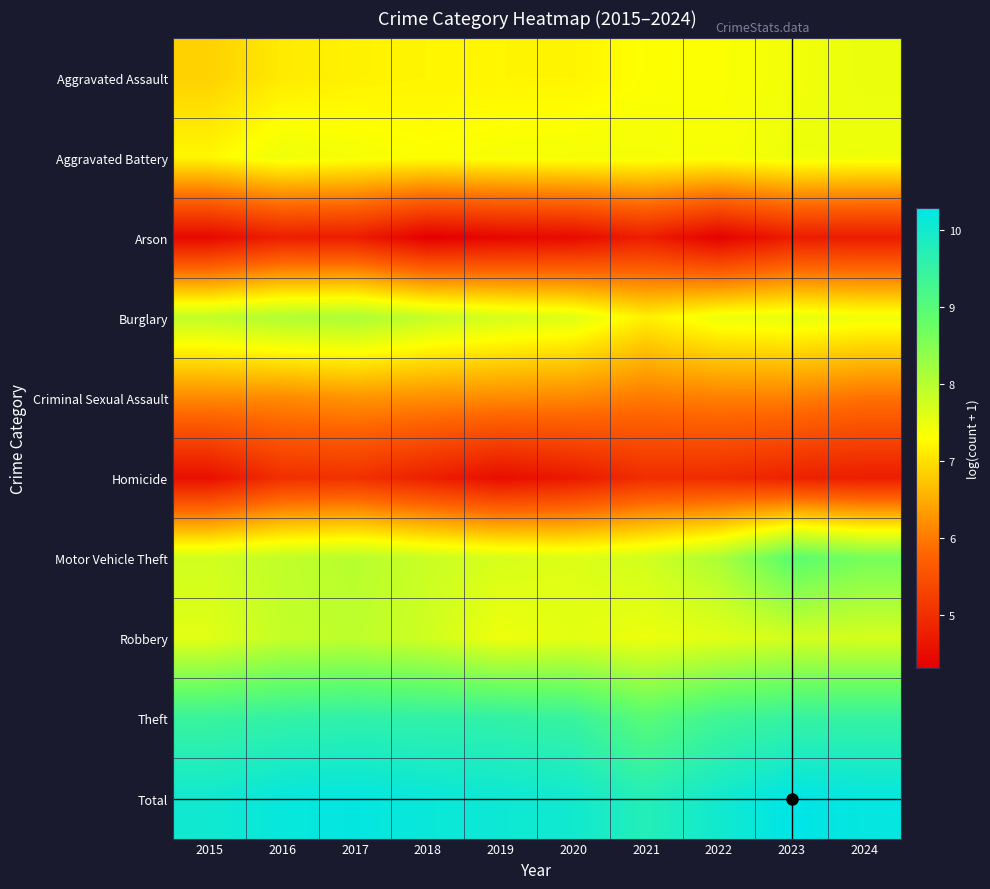

How many data points does each series have?

10